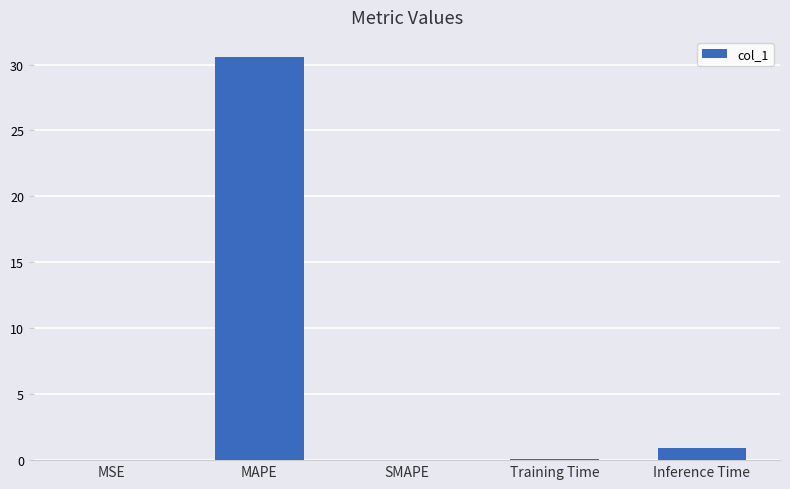

Count the number of categories in the chart.

5